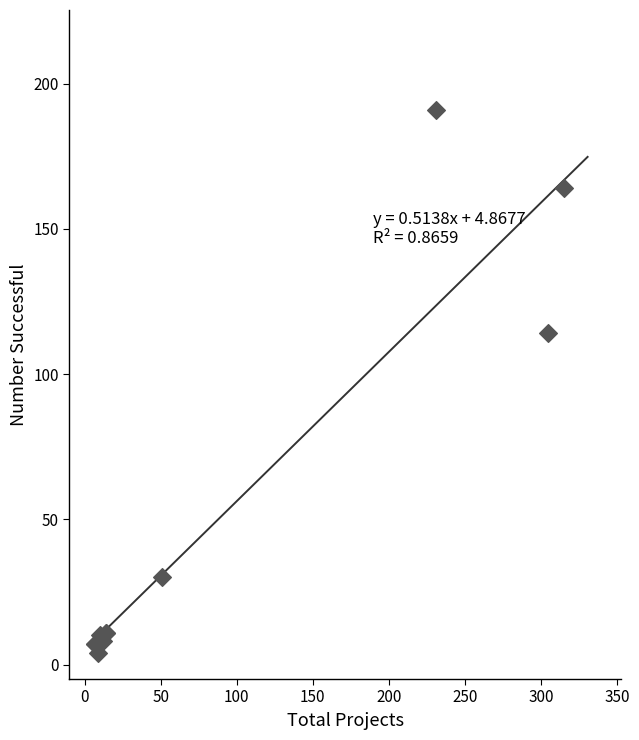

What Y value in the scatter plot is closest to 97?

114